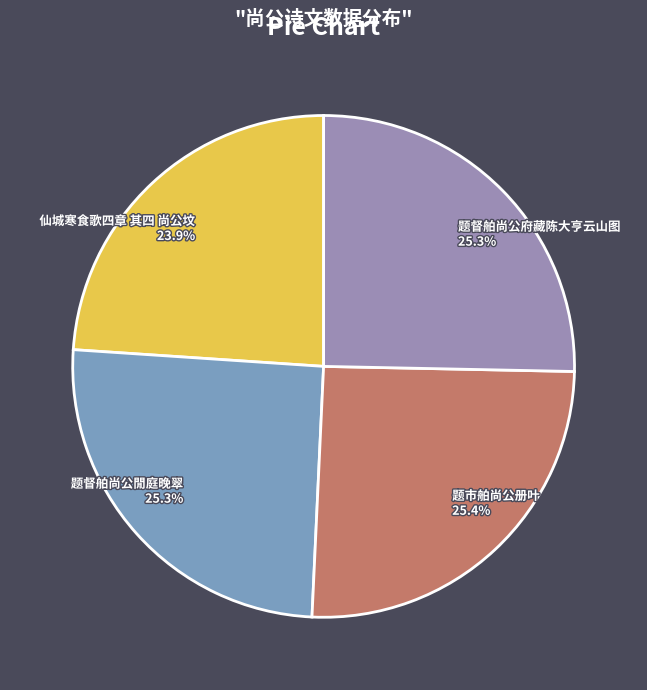

To the nearest percent, what is the combined percentage of 题市舶尚公册叶 and 题督舶尚公府藏陈大亨云山图?

51%